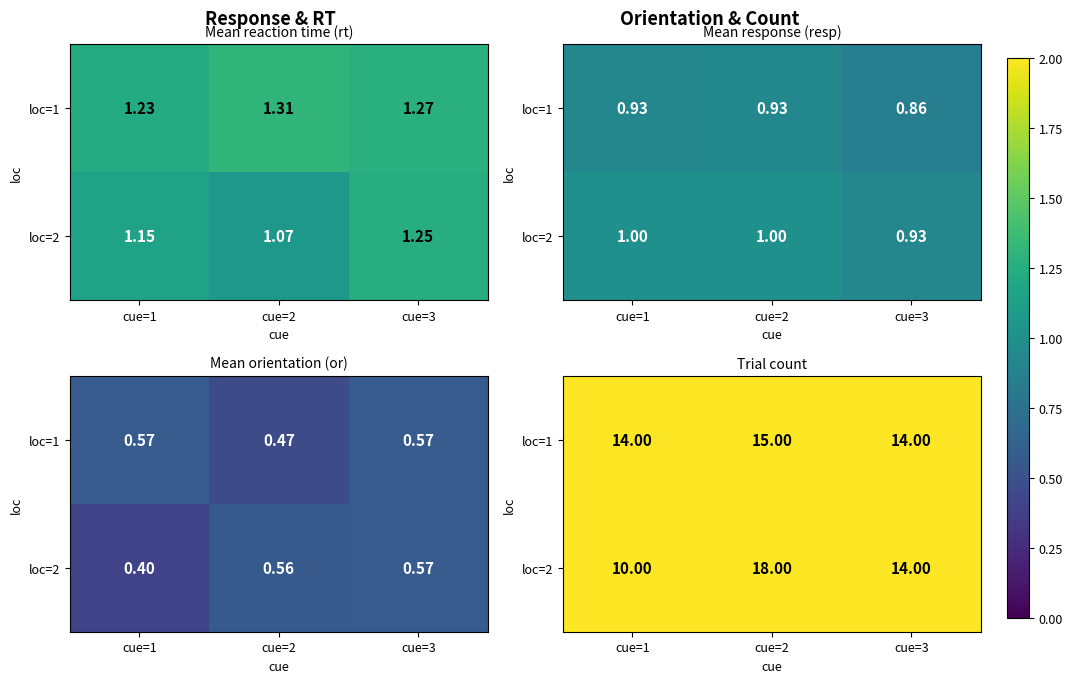

List the series in order of their overall mean, highest first.

loc=1, loc=2